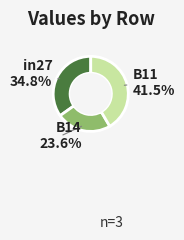

How many slices are in this pie chart?

3